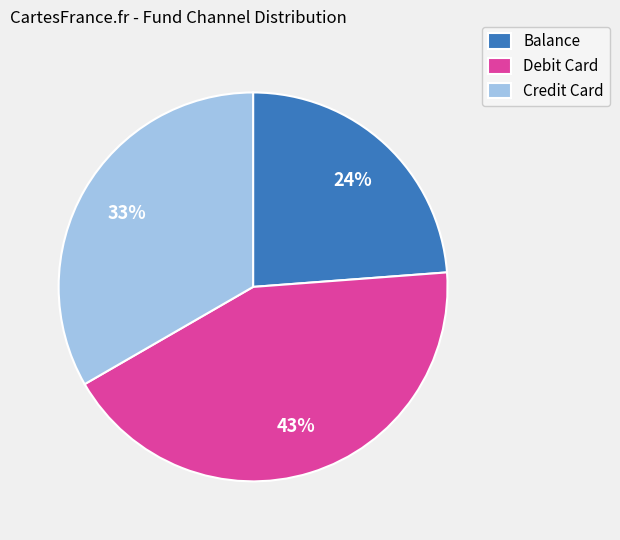

How many slices are in this pie chart?

3